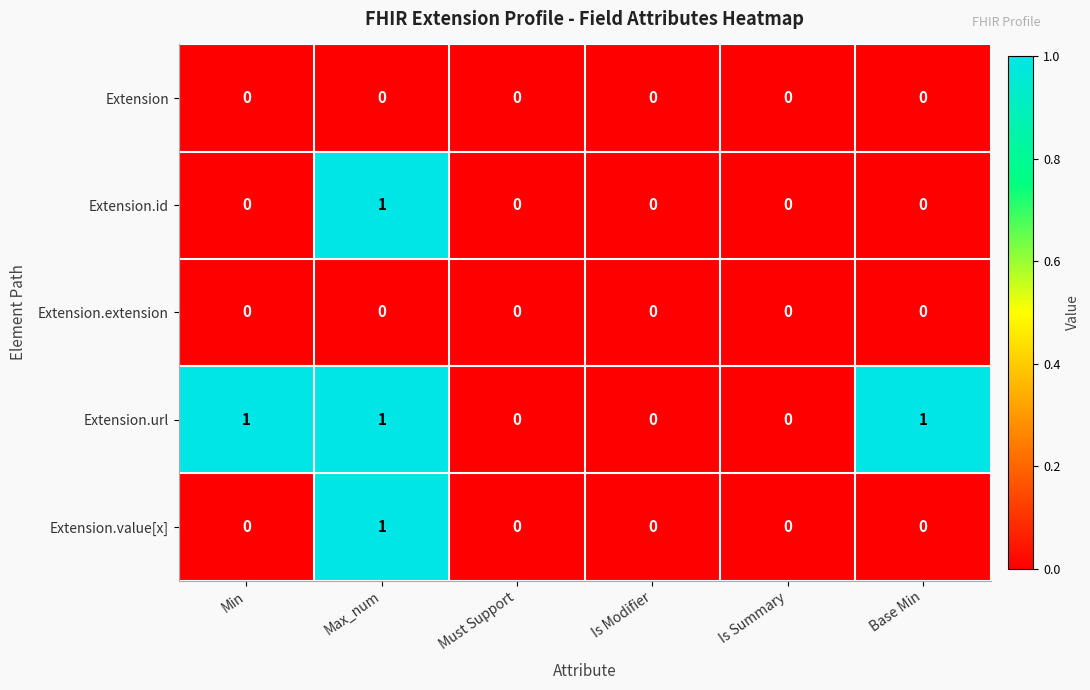

Reading right to left, list all the values displayed in this chart.

Extension: 0	0	0	0	0	0
Extension.id: 0	0	0	0	1	0
Extension.extension: 0	0	0	0	0	0
Extension.url: 1	0	0	0	1	1
Extension.value[x]: 0	0	0	0	1	0